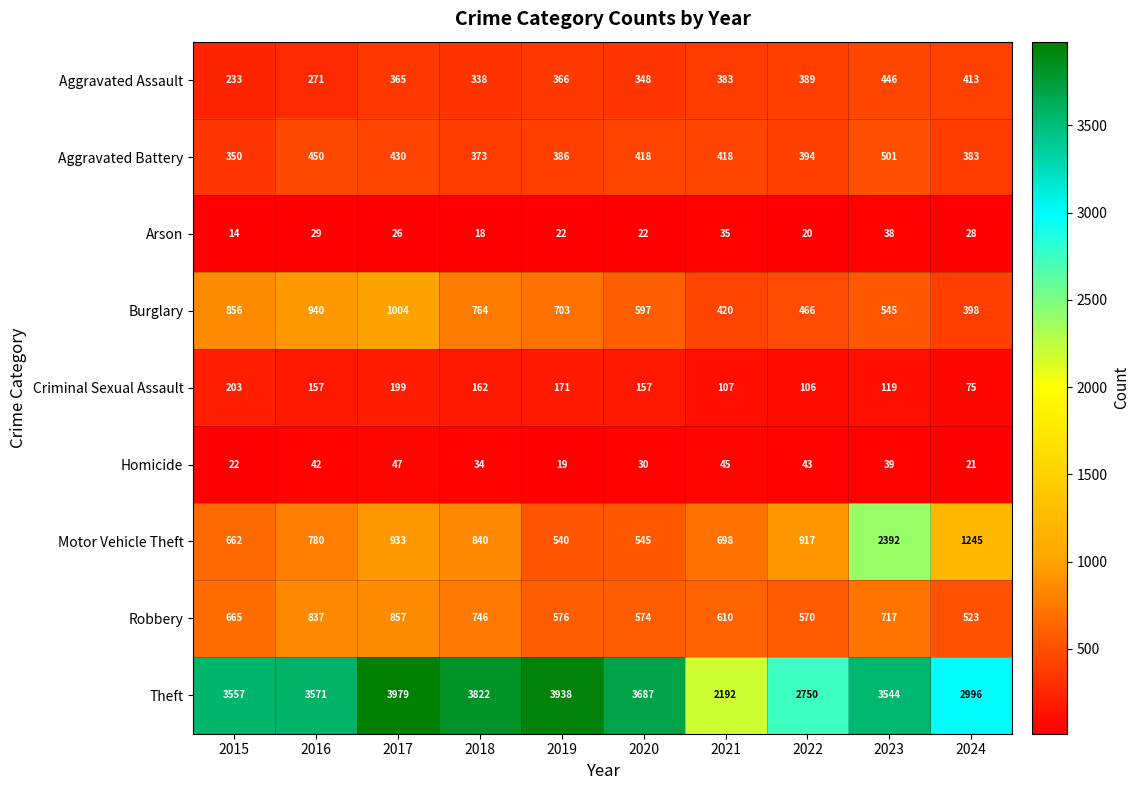

Which series changed the most between 2016 and 2022?

Theft